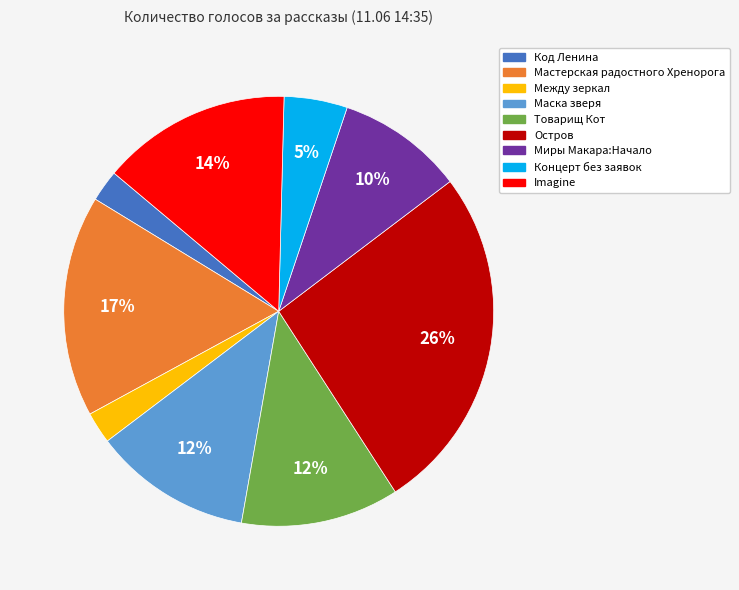

The Остров slice represents 16% of the pie. True or false?

False